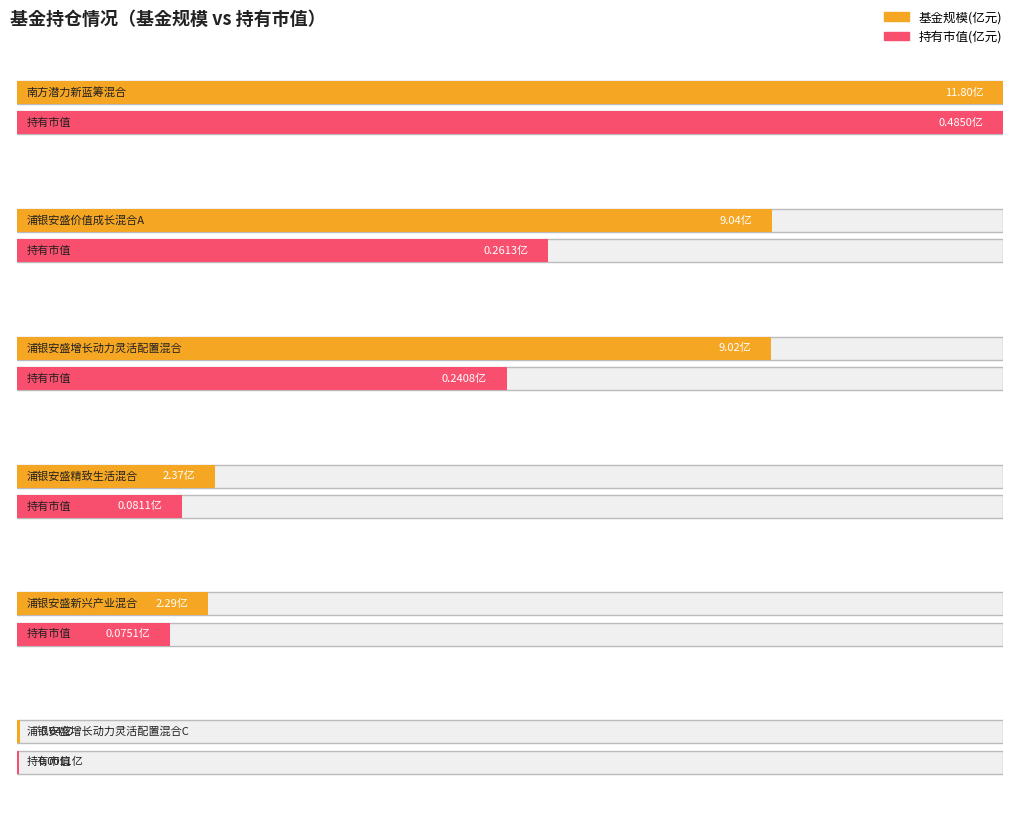

Which series changed the most between 浦银安盛精致生活混合 and 浦银安盛新兴产业混合?

基金规模